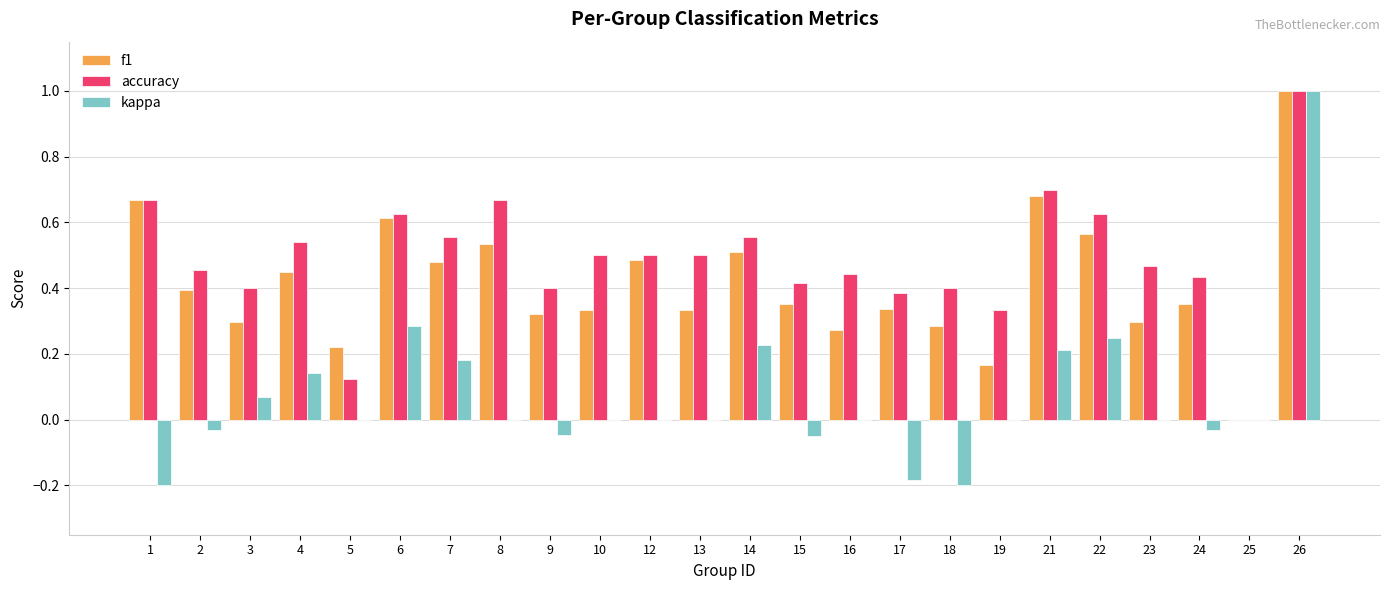

Which series has the largest total across all categories?

accuracy